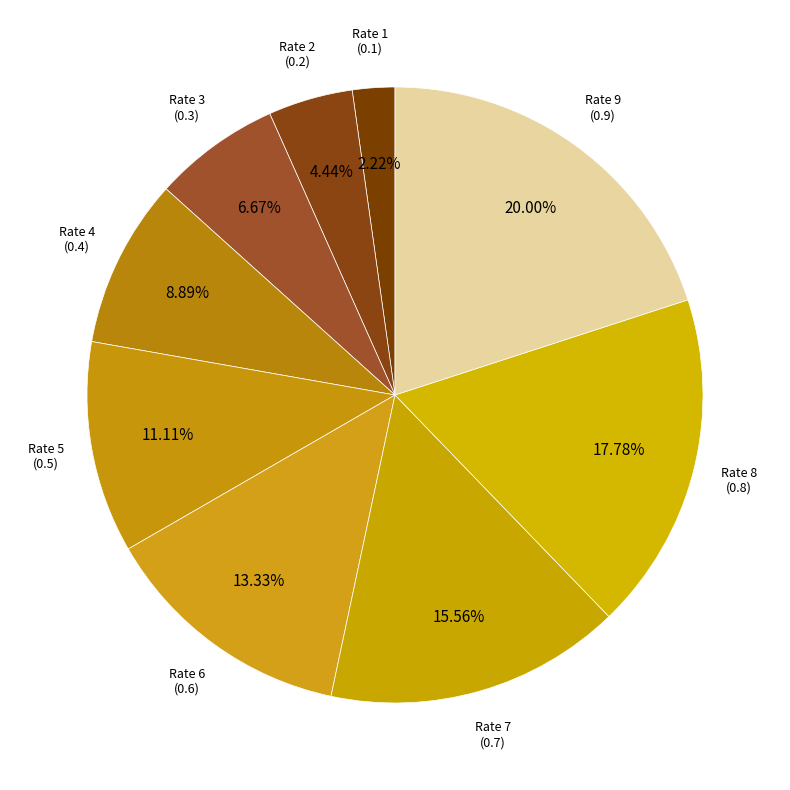

How many segments does this pie chart have?

9